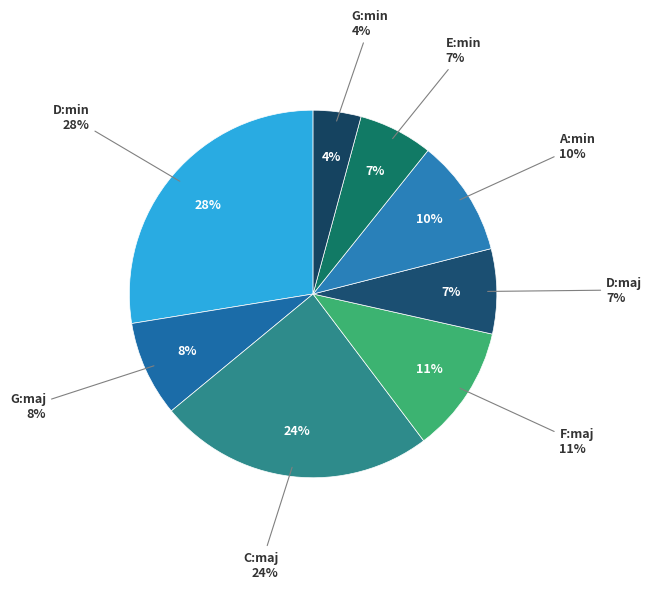

How much of the chart is everything except D:min?

72.4%